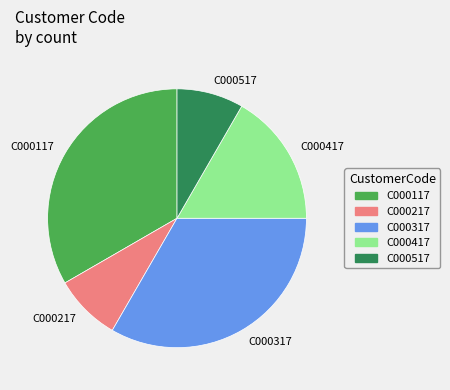

Do C000517 and C000217 together represent more than half of the pie?

No